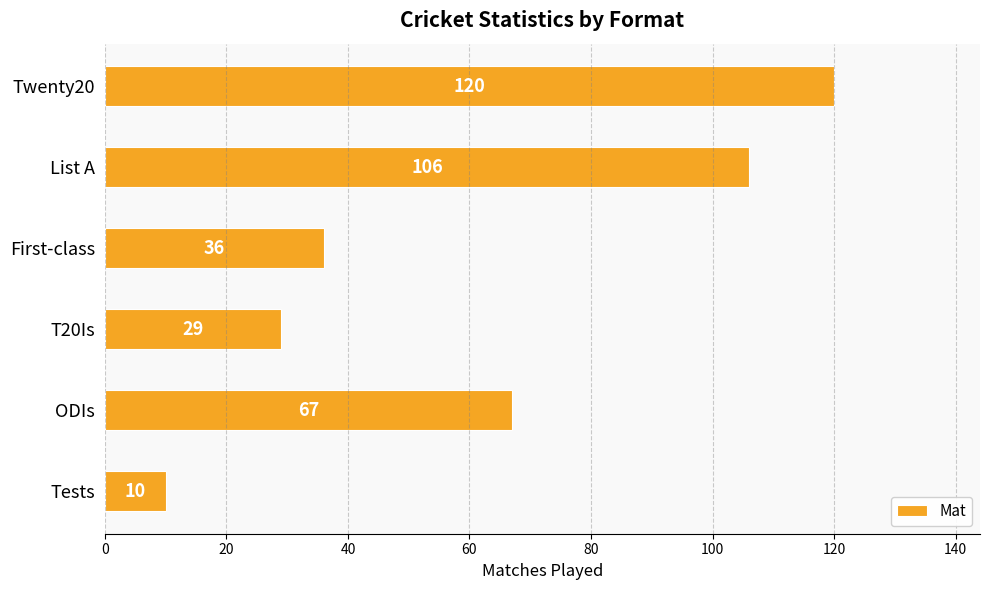

Where is the data nearest to the value 65?

ODIs